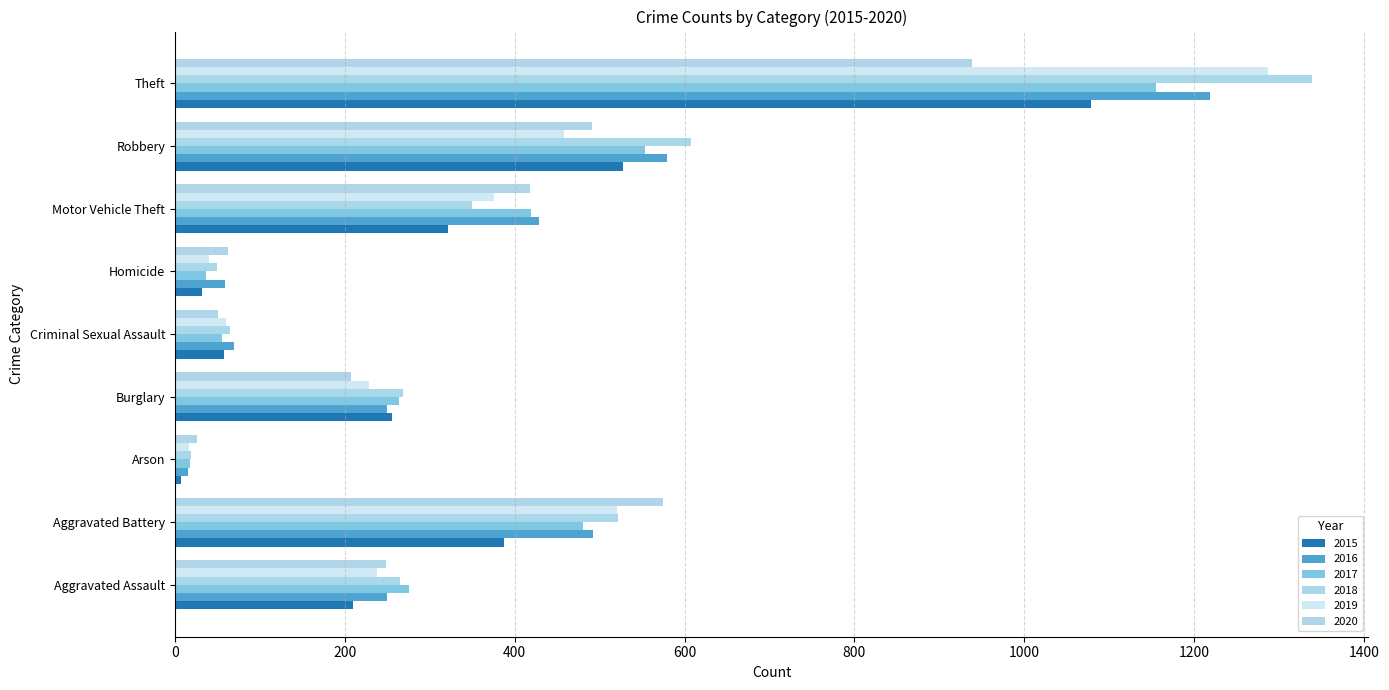

At which label is 2016 closest to 616?

Robbery